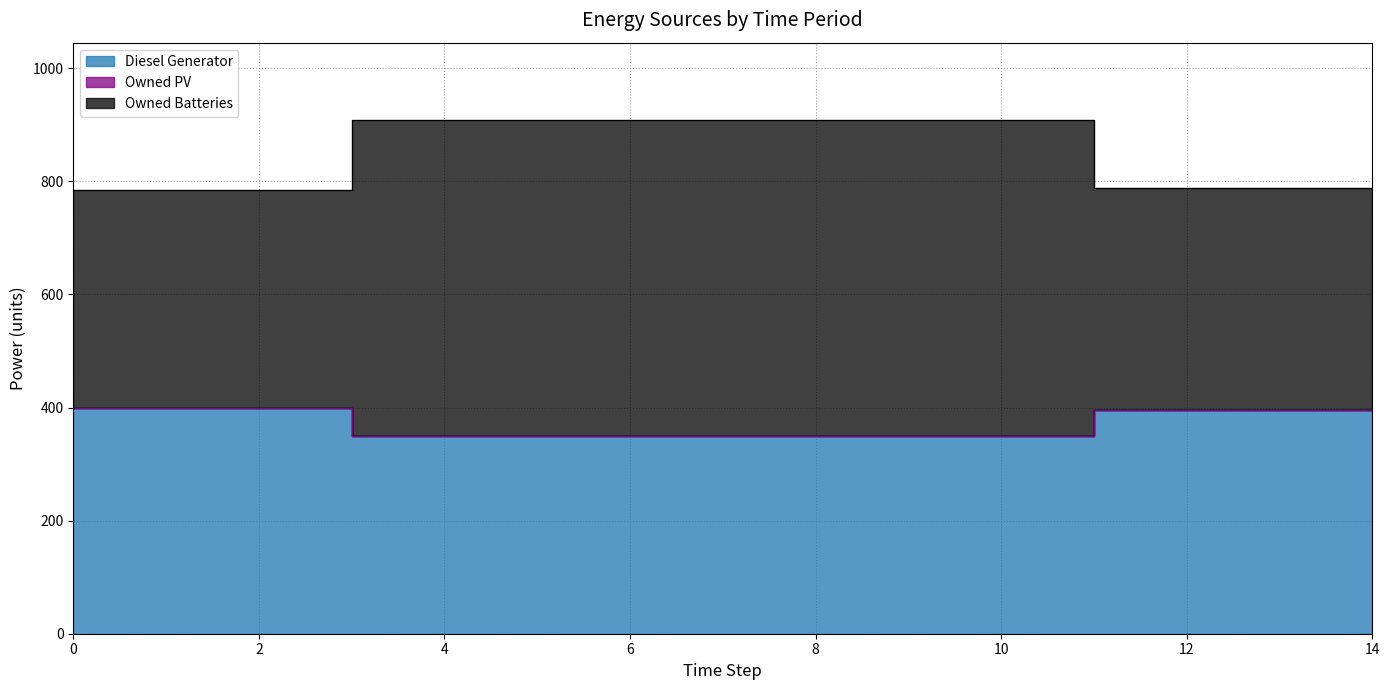

What is the minimum value shown in the chart?

350